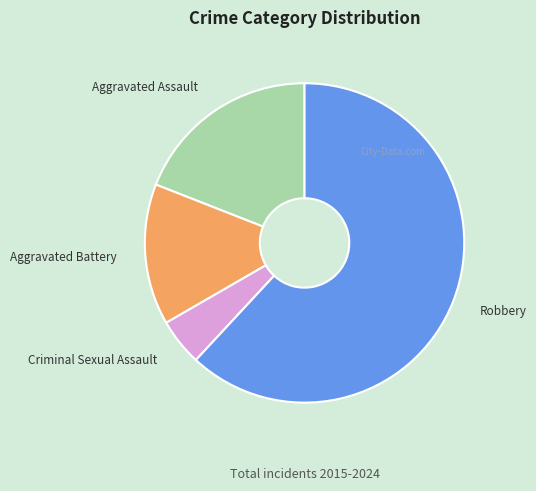

Is it true that Aggravated Assault is 32% of the pie?

False